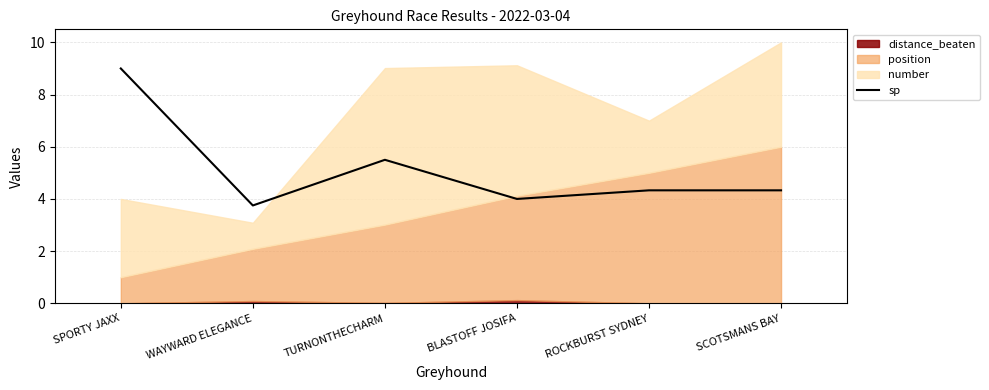

What is the lowest value of the sp series?

3.8